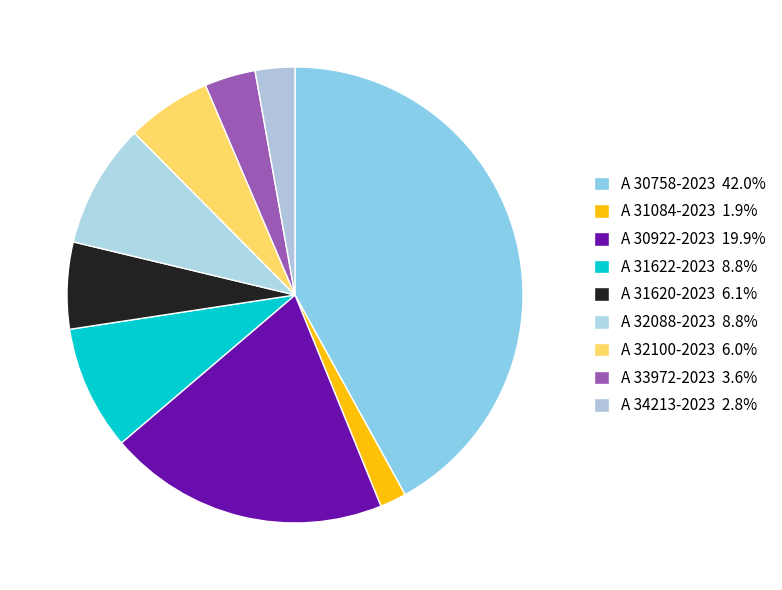

Rank the categories by value from highest to lowest.

A 30758-2023, A 30922-2023, A 31622-2023, A 32088-2023, A 31620-2023, A 32100-2023, A 33972-2023, A 34213-2023, A 31084-2023